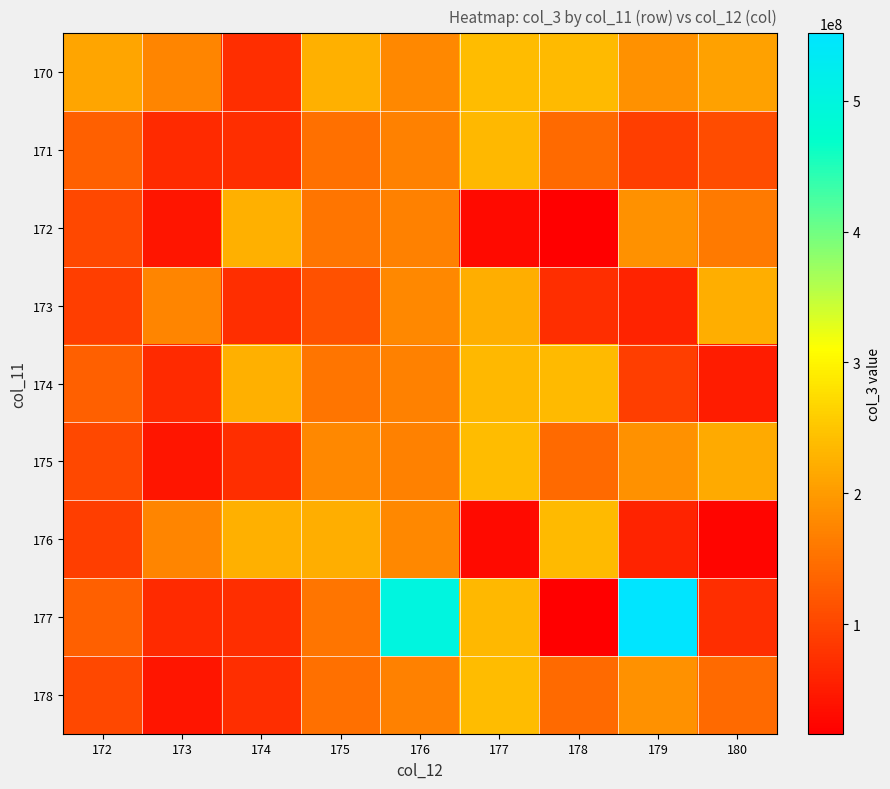

At which category is the sum across all series the highest?

176